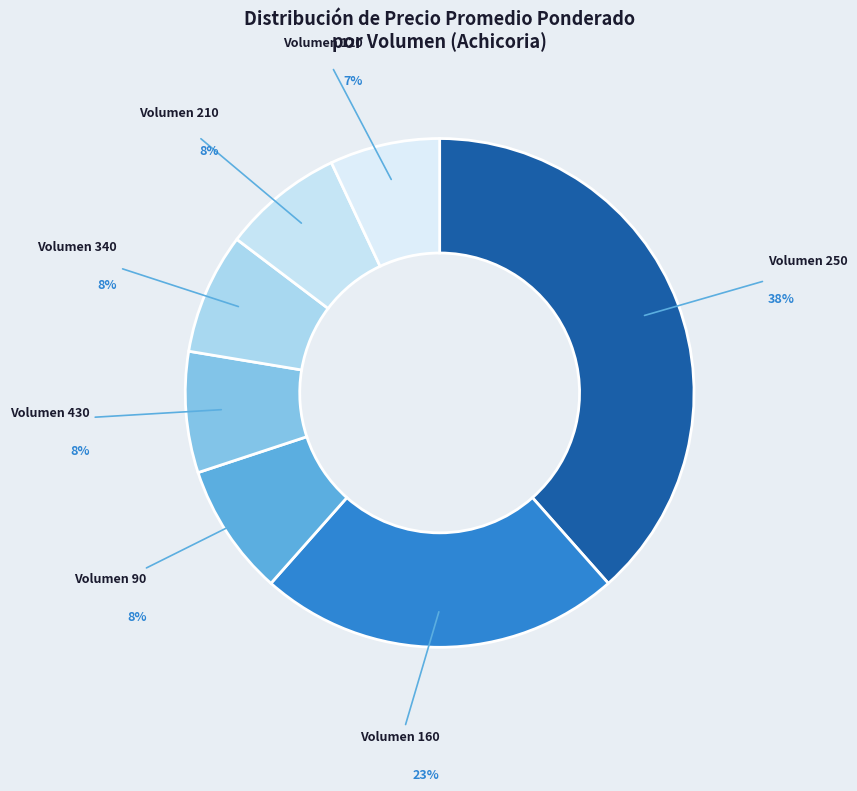

What is the smallest slice in the pie chart?

Volumen 120